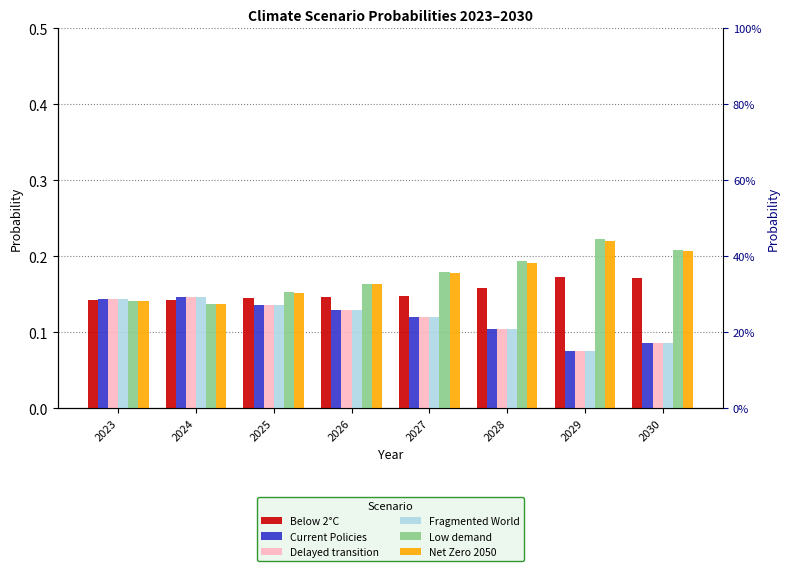

Which series has the largest range (max minus min)?

Low demand